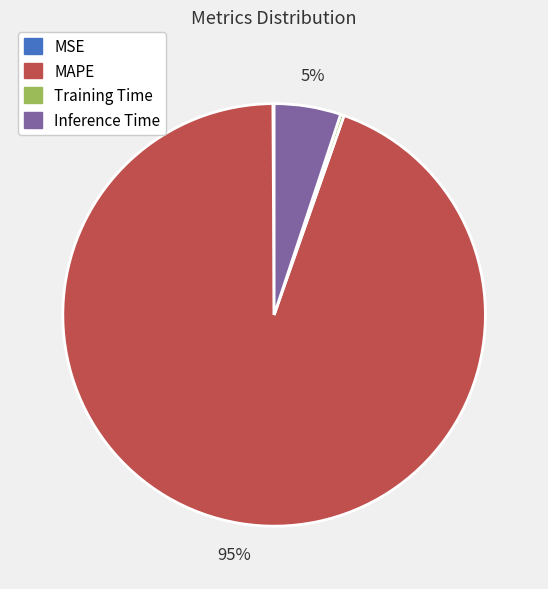

What percentage is the MAPE slice, to the nearest percent?

95%